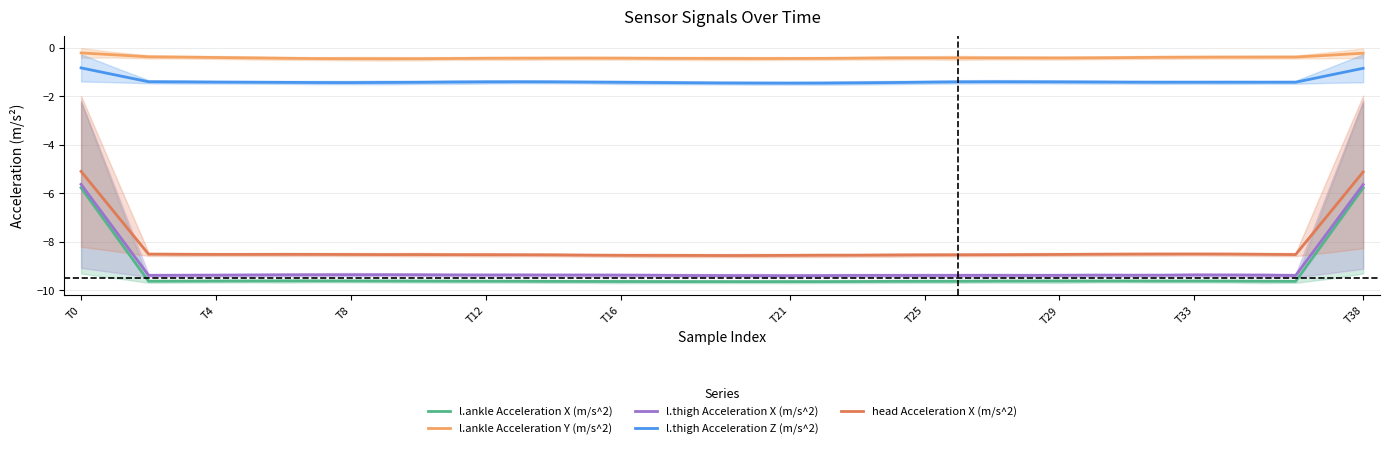

How many lines are shown in the chart?

5